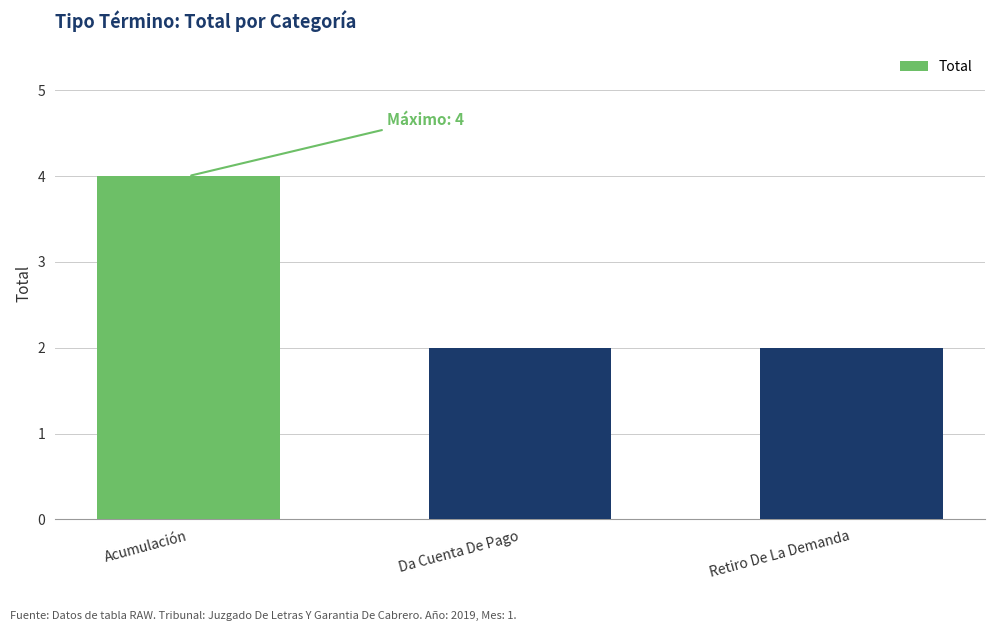

How many bars are there in total?

3